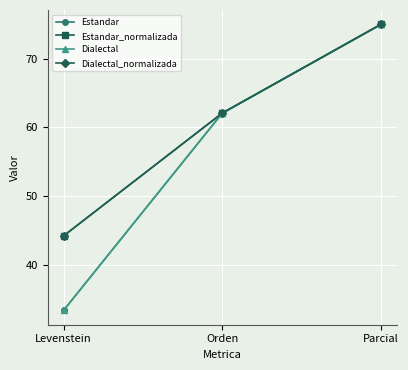

Reading left to right, transcribe all the data shown in this chart.

Estandar: 33.3	62.1	75.0
Estandar_normalizada: 44.2	62.1	75.0
Dialectal: 33.3	62.1	75.0
Dialectal_normalizada: 44.2	62.1	75.0